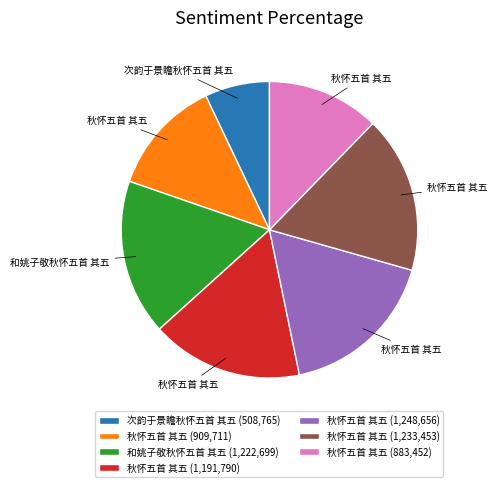

Do 和姚子敬秋怀五首 其五 (1,222,699) and 秋怀五首 其五 (883,452) together represent more than half of the pie?

No